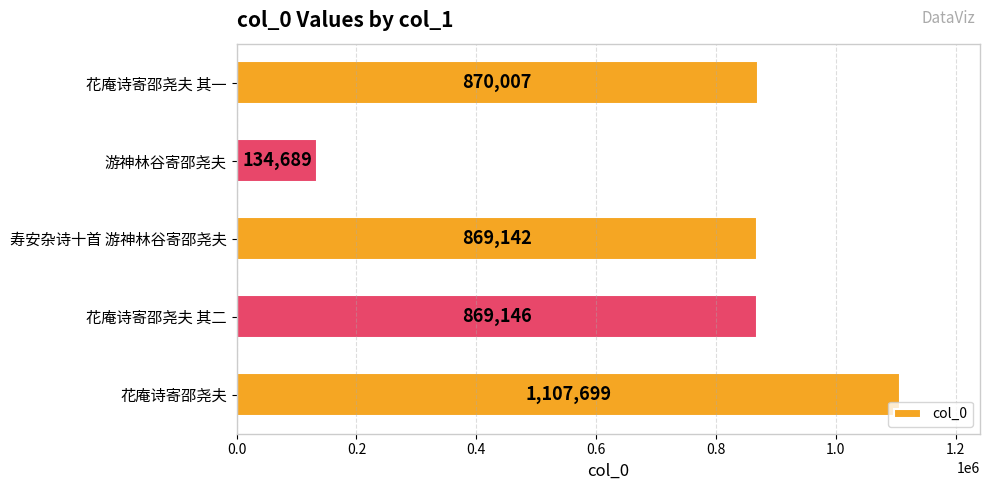

How many bars are there in total?

5